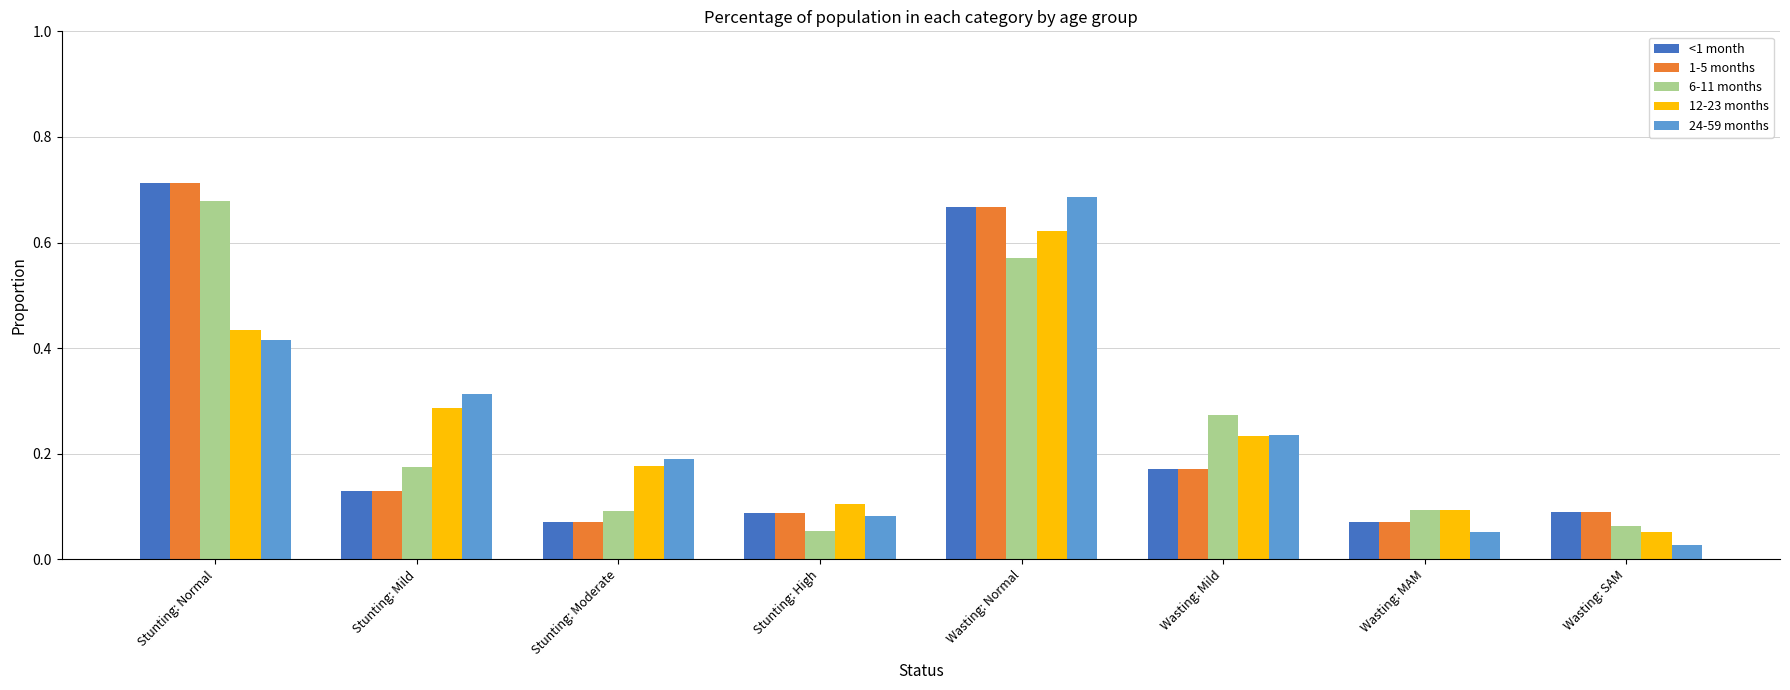

What is the sum of all 6-11 months values?

2.0